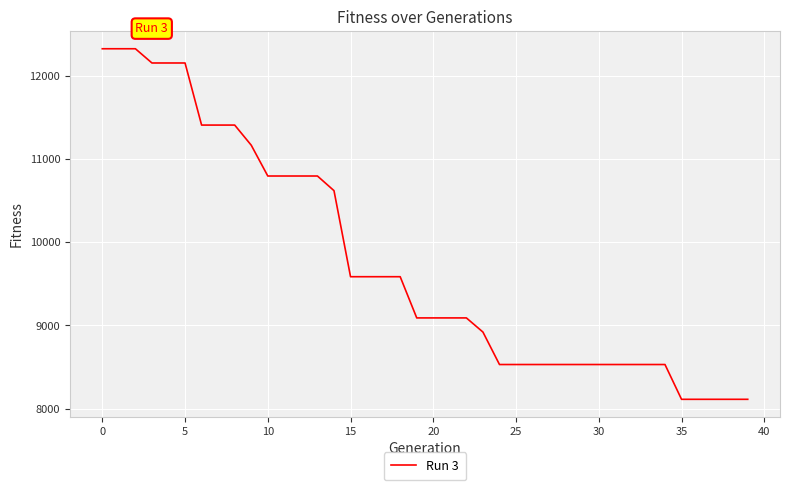

What is the maximum value shown in the chart?

12324